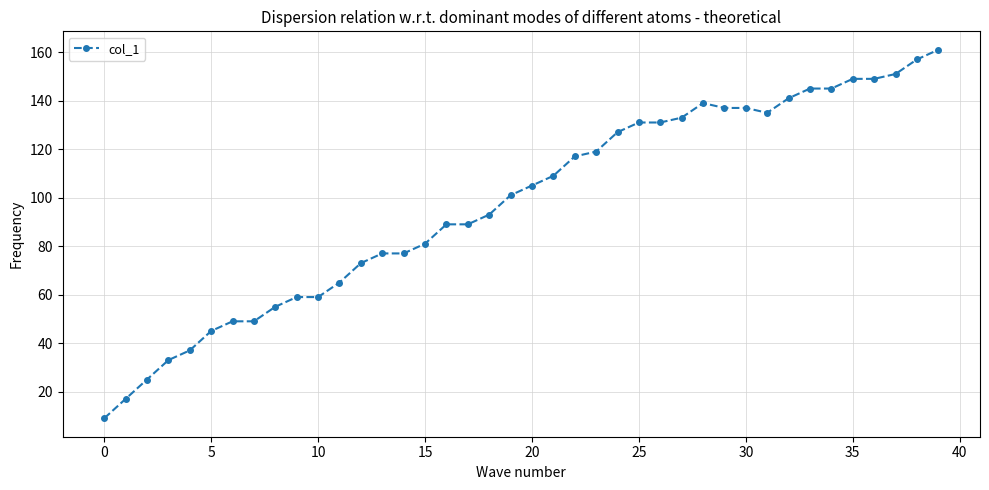

True or false: there are more than 0 points higher than both neighbors.

True